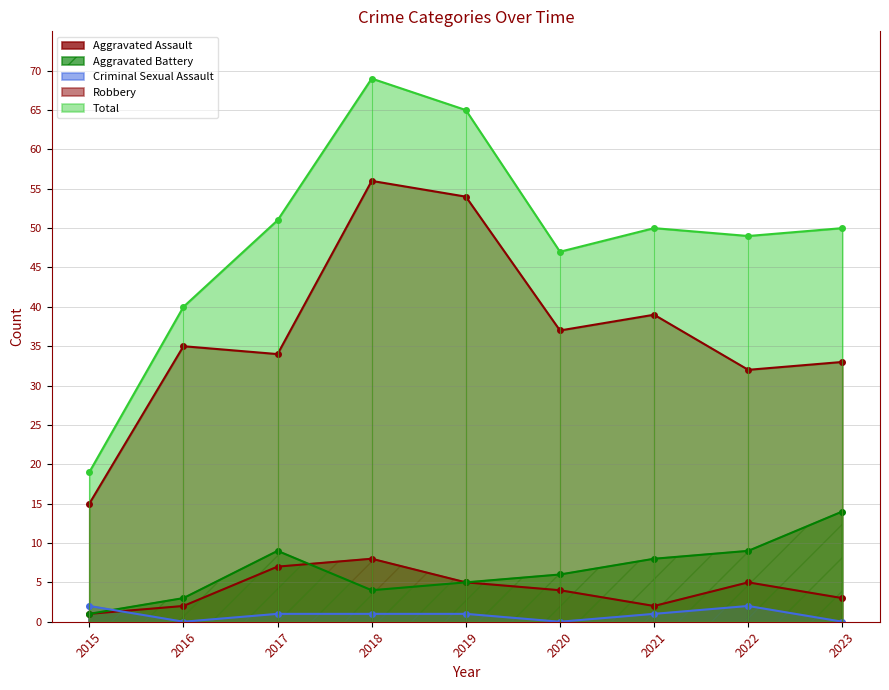

Is it true that Total equals 19 at 2015?

True